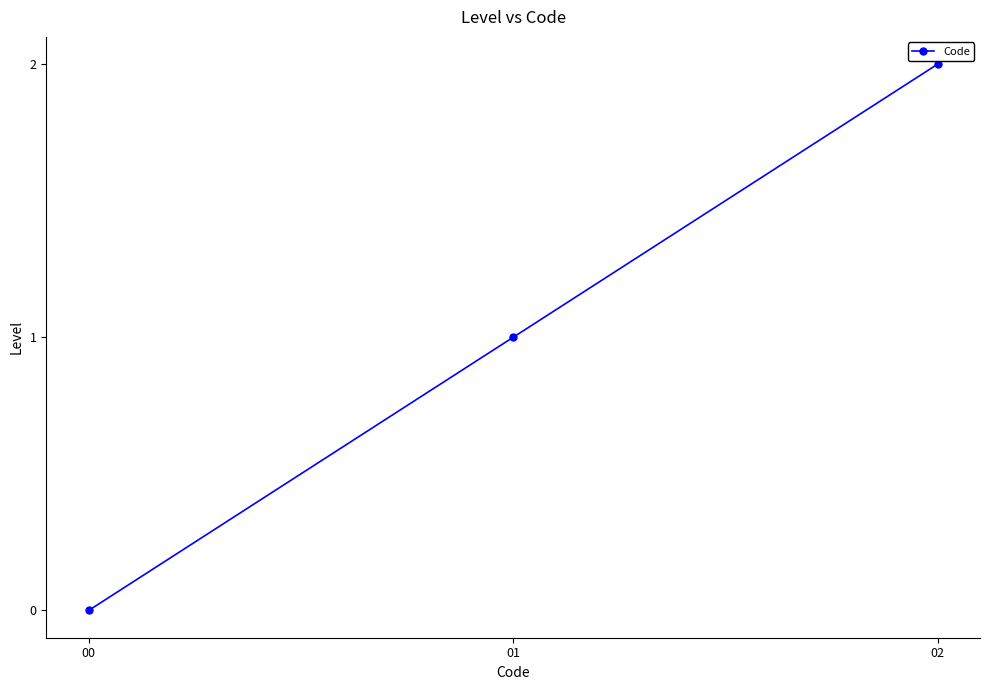

Reading left to right, what are all the values shown in this chart?

0	1	2